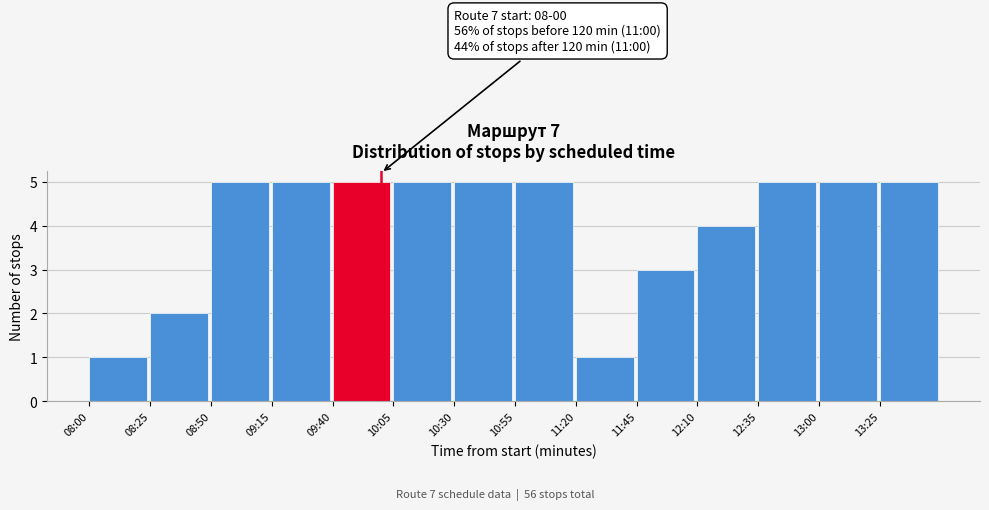

Reading left to right, extract all data points from this chart.

1	2	5	5	5	5	5	5	1	3	4	5	5	5